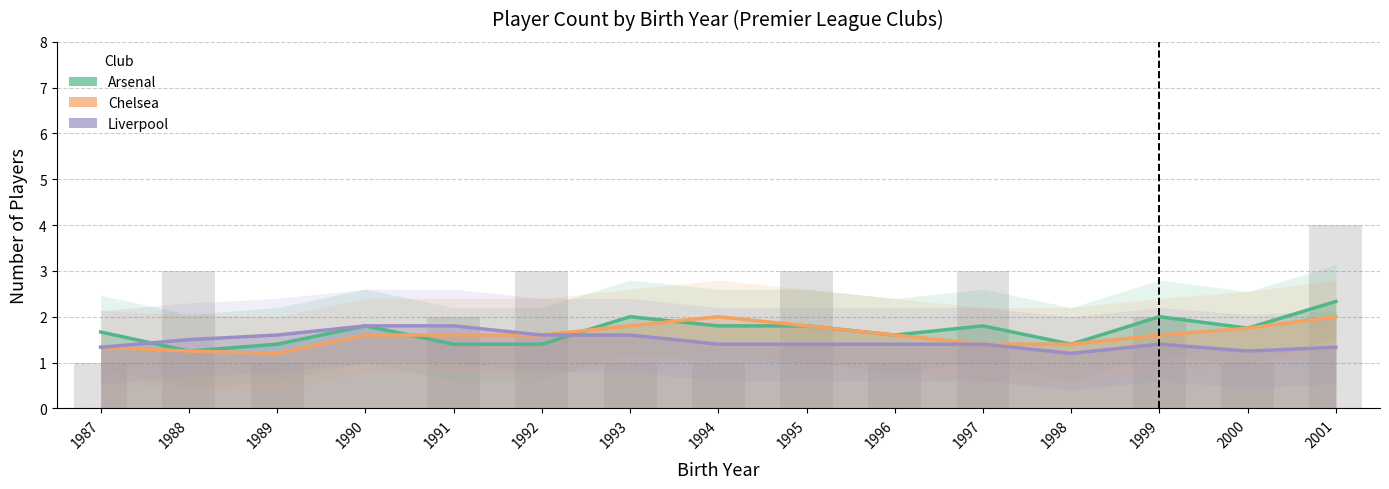

What is the difference between the Liverpool values at 1991 and 1999?

0.4